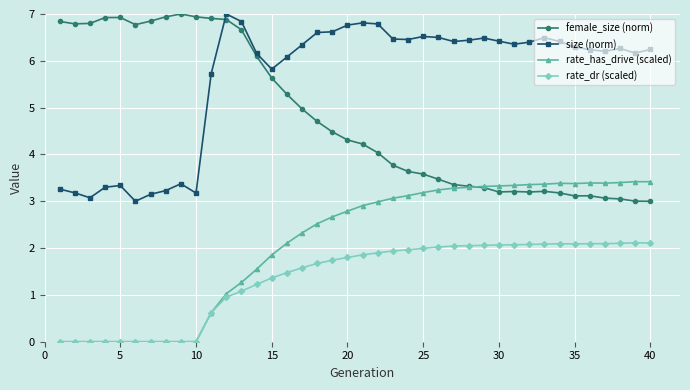

What is the maximum value for rate_has_drive (scaled)?

3.4